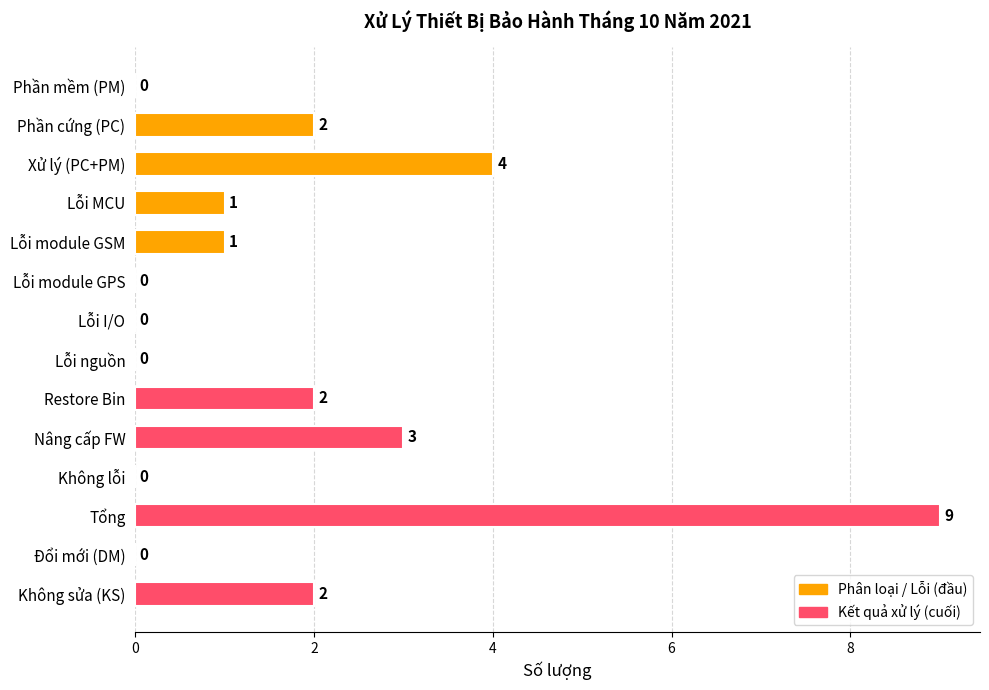

Where is the data nearest to the value 4?

Xử lý (PC+PM)